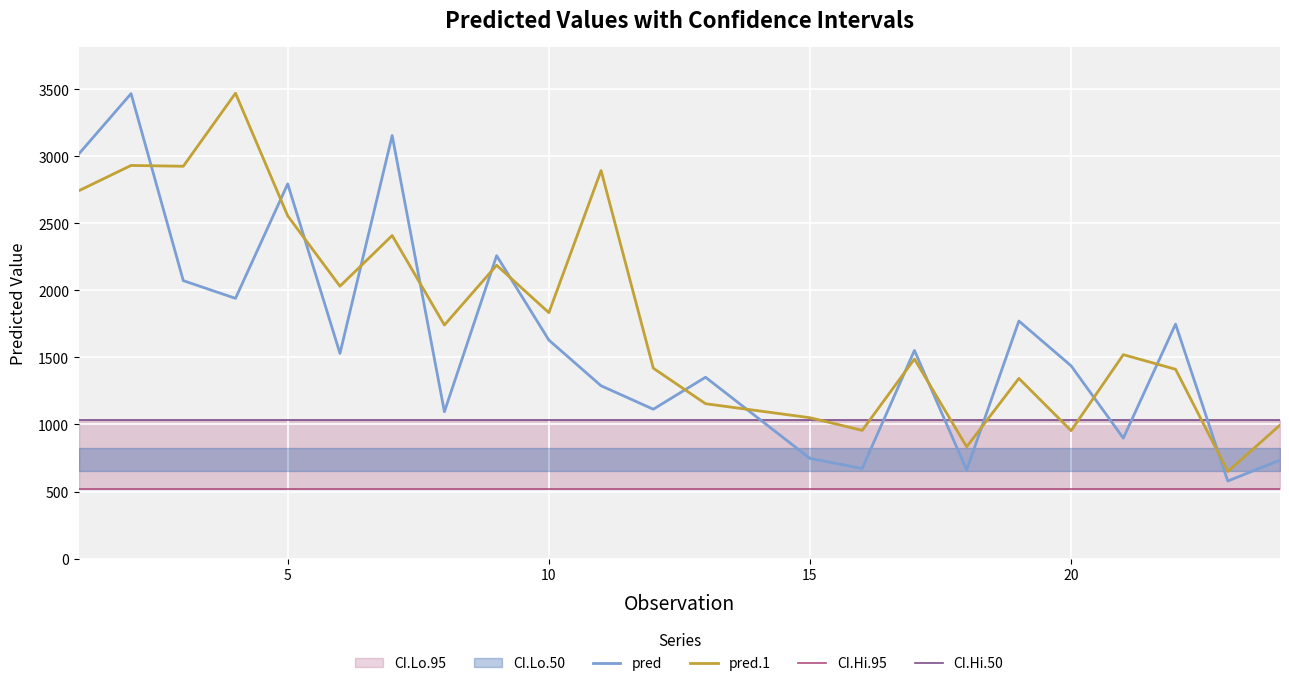

True or false: pred has a value of 1547.5 at 19.

False